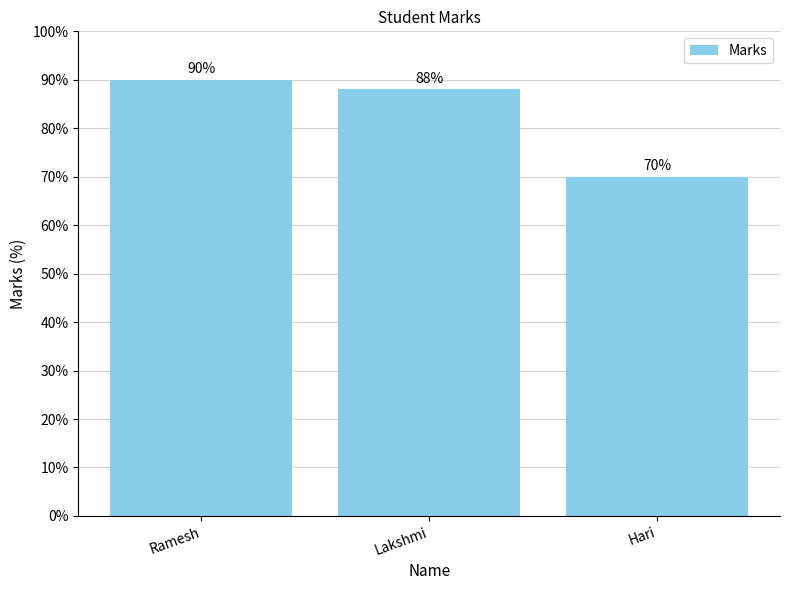

Reading left to right, what are all the values shown in this chart?

90	88	70